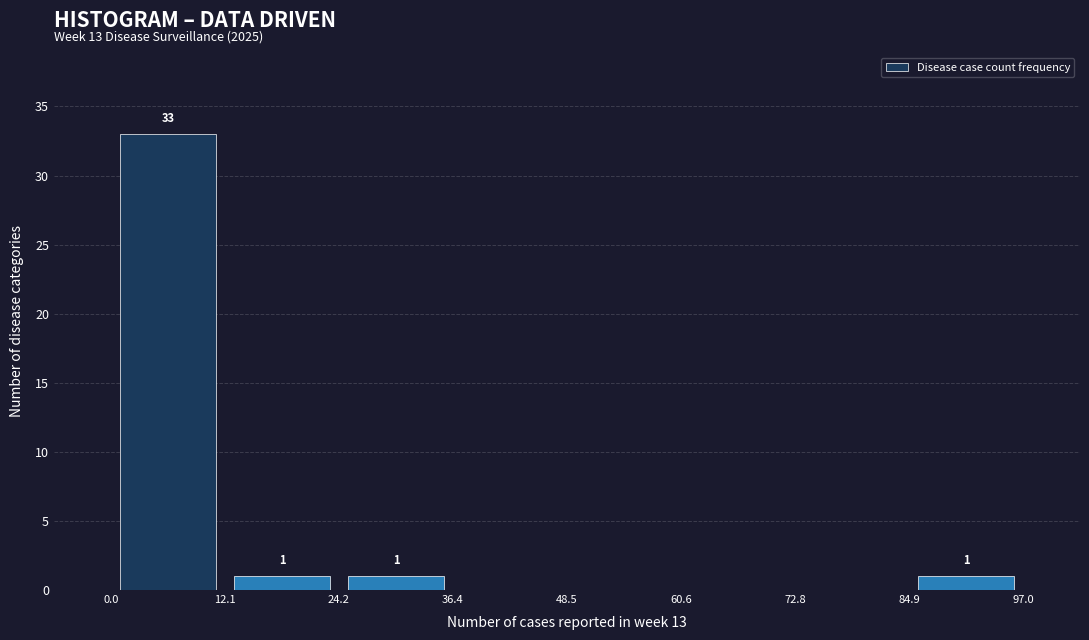

Over which range of the x-axis is the bar tallest?

0.0 to 12.1